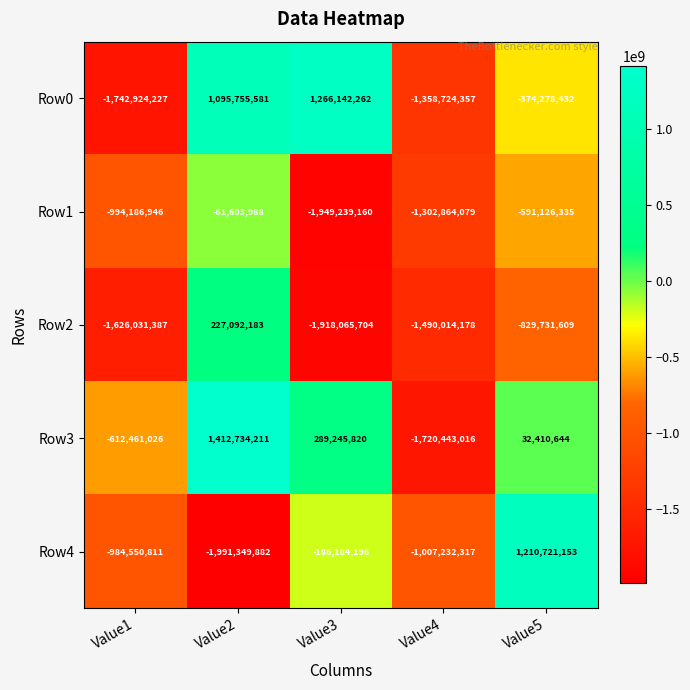

Reading right to left, transcribe all the data shown in this chart.

Row0: Value5=-374278432	Value4=-1358724357	Value3=1266142262	Value2=1095755581	Value1=-1742924227
Row1: Value5=-591126335	Value4=-1302864079	Value3=-1949239160	Value2=-61603988	Value1=-994186946
Row2: Value5=-829731609	Value4=-1490014178	Value3=-1918065704	Value2=227092183	Value1=-1626031387
Row3: Value5=32410644	Value4=-1720443016	Value3=289245820	Value2=1412734211	Value1=-612461026
Row4: Value5=1210721153	Value4=-1007232317	Value3=-186184196	Value2=-1991349882	Value1=-984550811